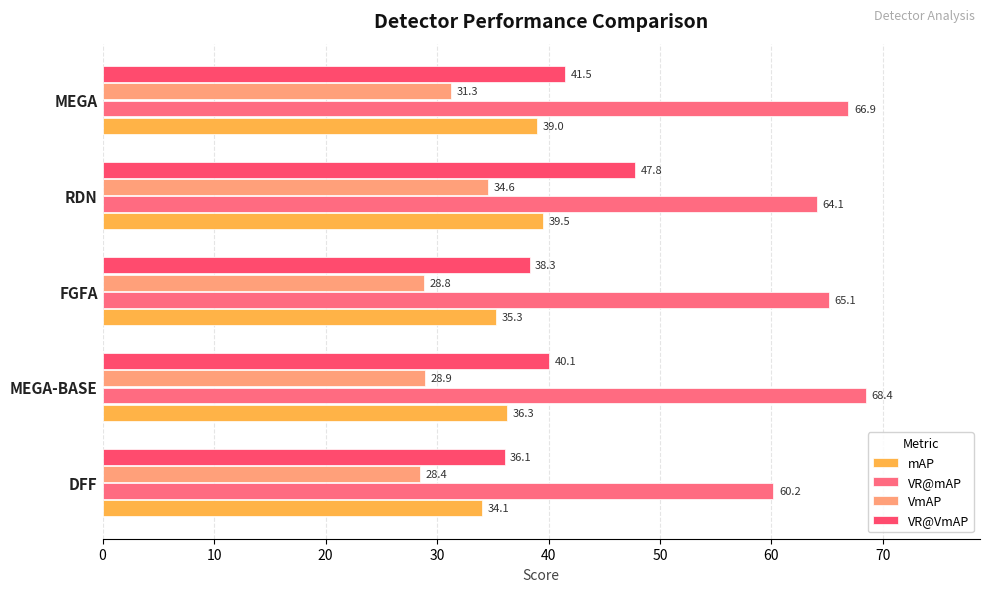

How many data points in VR@VmAP are less than 40?

2